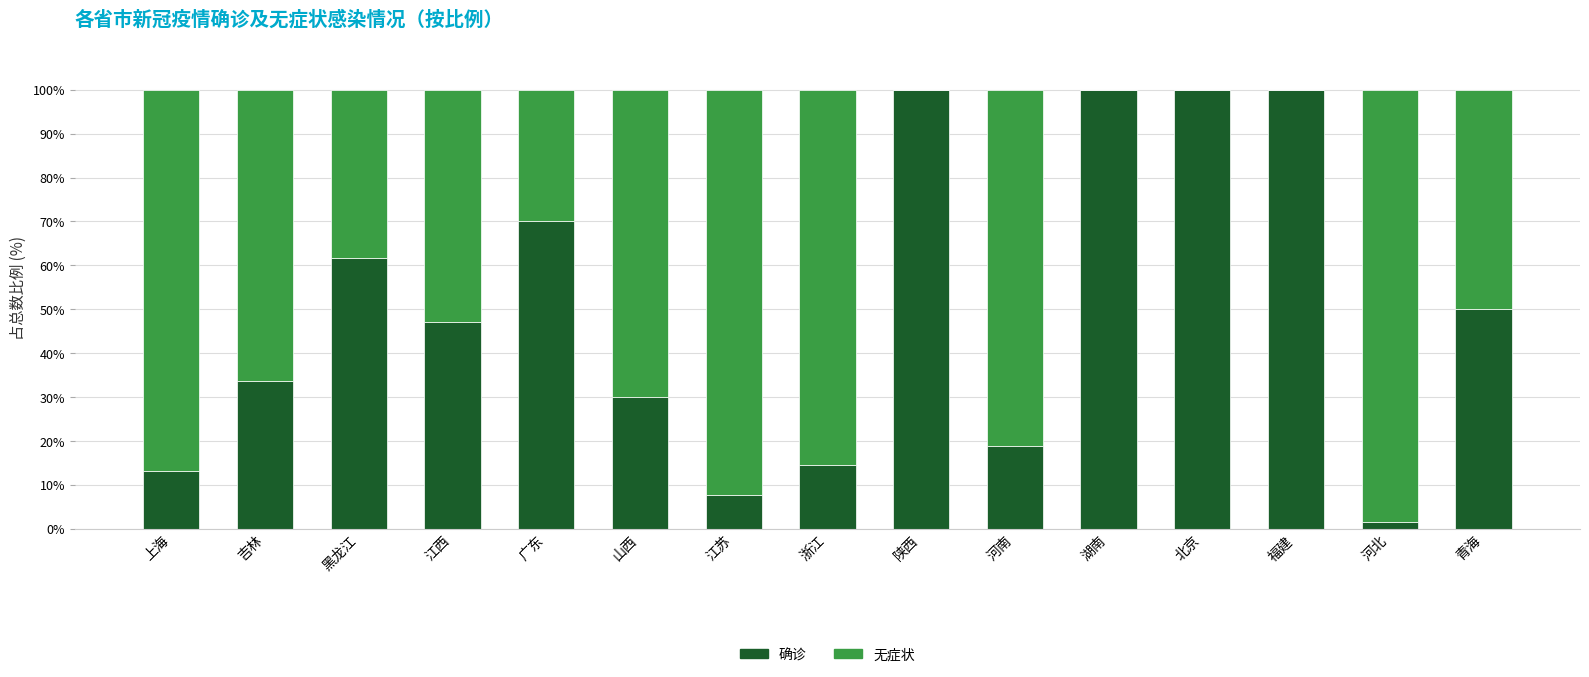

What is the total value across all series at 北京?

100.0